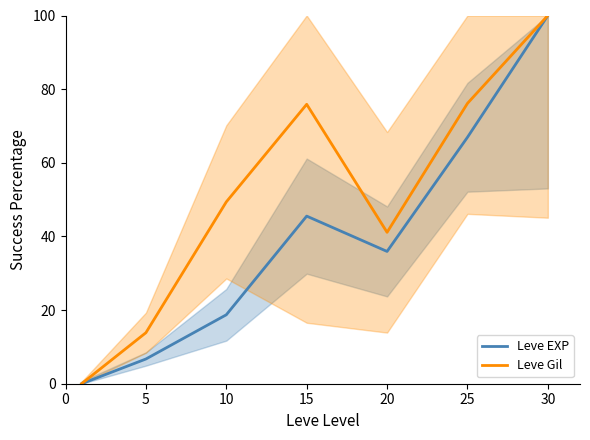

Reading left to right, what are all the values shown in this chart?

Leve EXP: 0.0	6.7	18.7	45.5	35.9	66.9	100.0
Leve Gil: 0.0	13.9	49.4	75.9	41.1	76.1	100.0